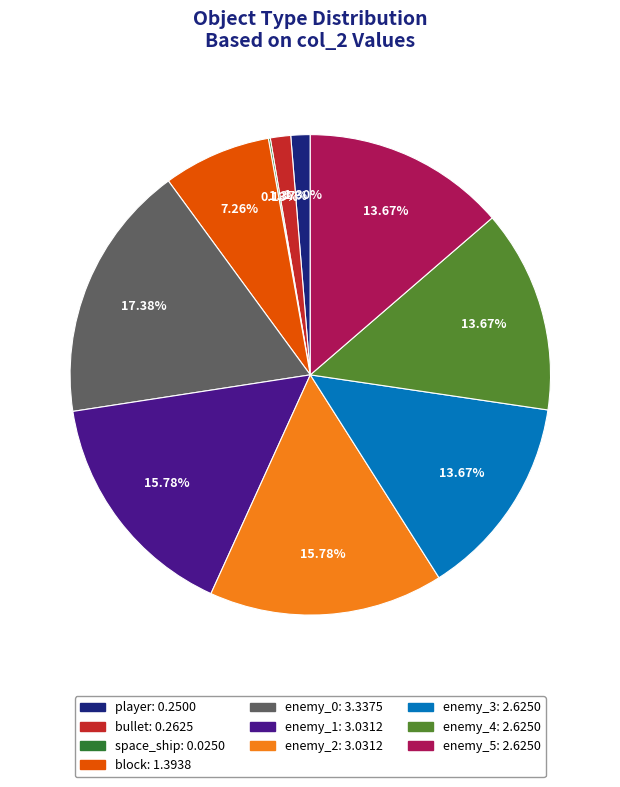

Which has a higher value, block or enemy_1?

enemy_1